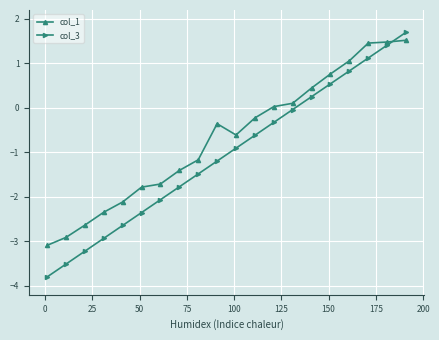

What is the maximum value for col_1?

1.5